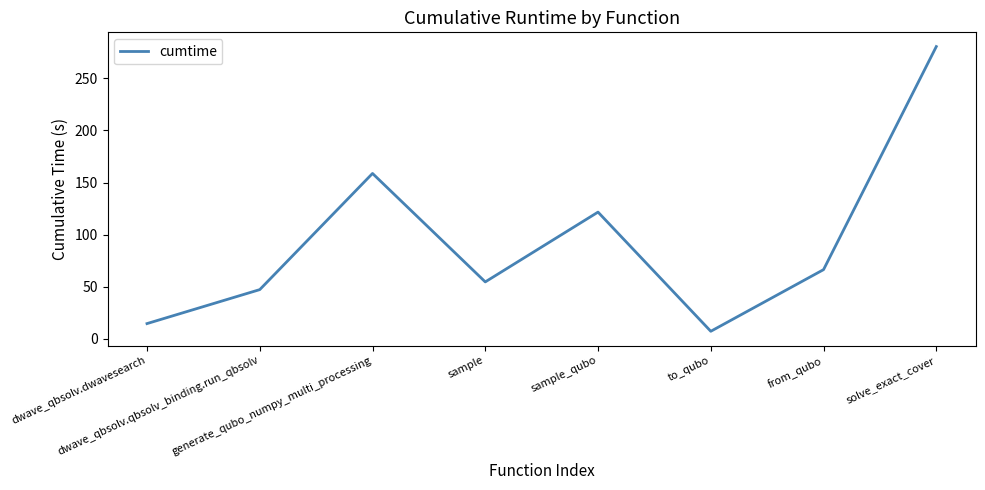

True or false: the data has more than 1 interior local peaks.

True